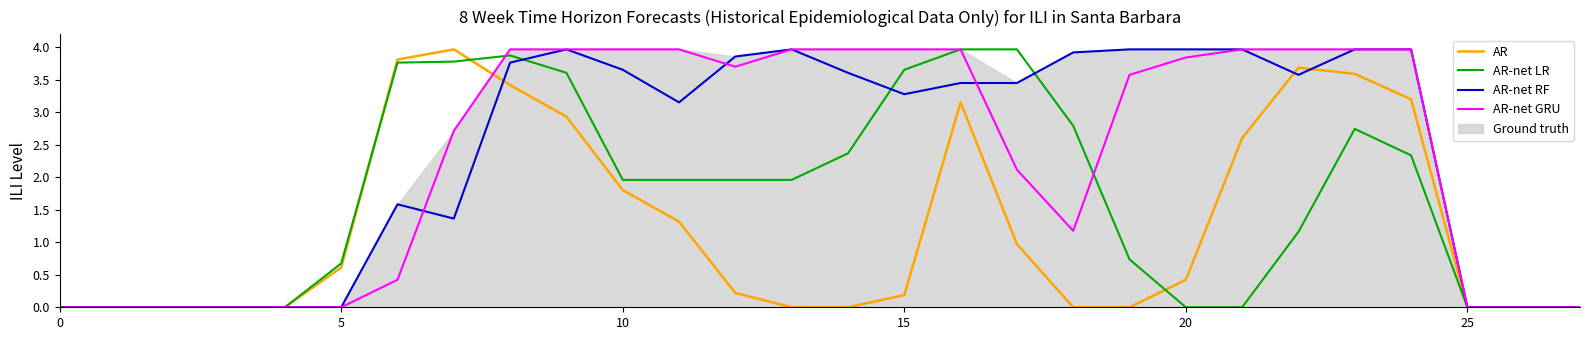

What is the maximum value for AR-net GRU?

4.0